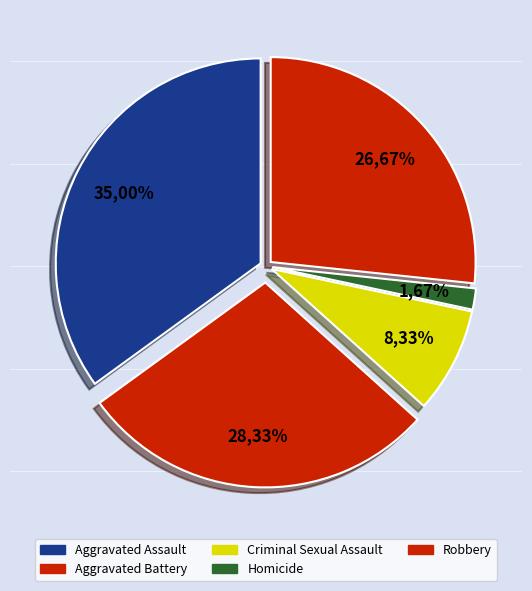

Combined, what portion of the pie is Aggravated Battery and Homicide?

30.0%